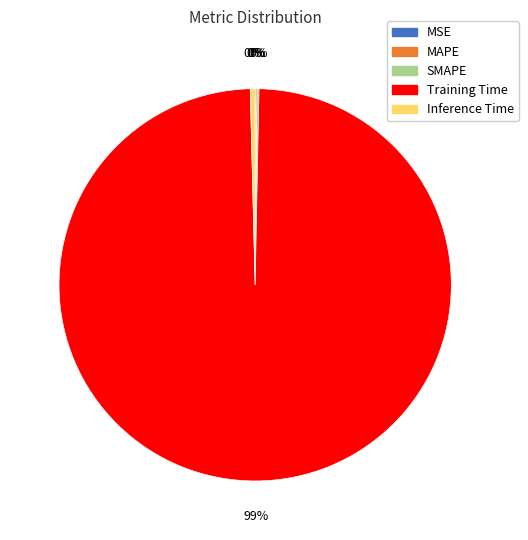

What is the largest slice in the pie chart?

Training Time